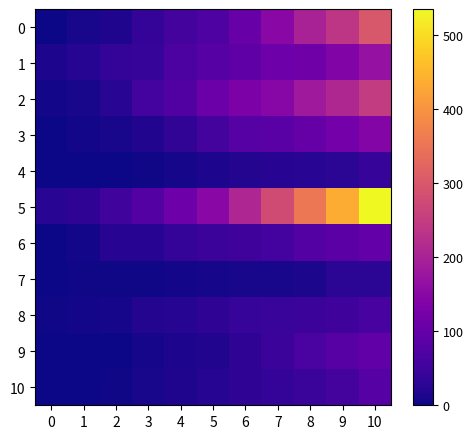

Between 0 and 2, which series saw the biggest shift?

5